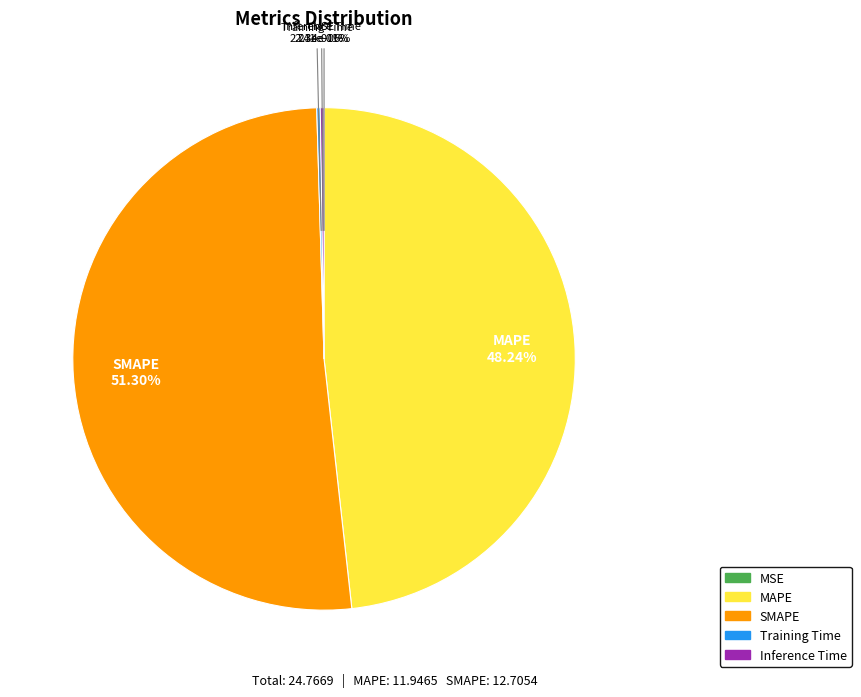

Which category accounts for the majority?

SMAPE